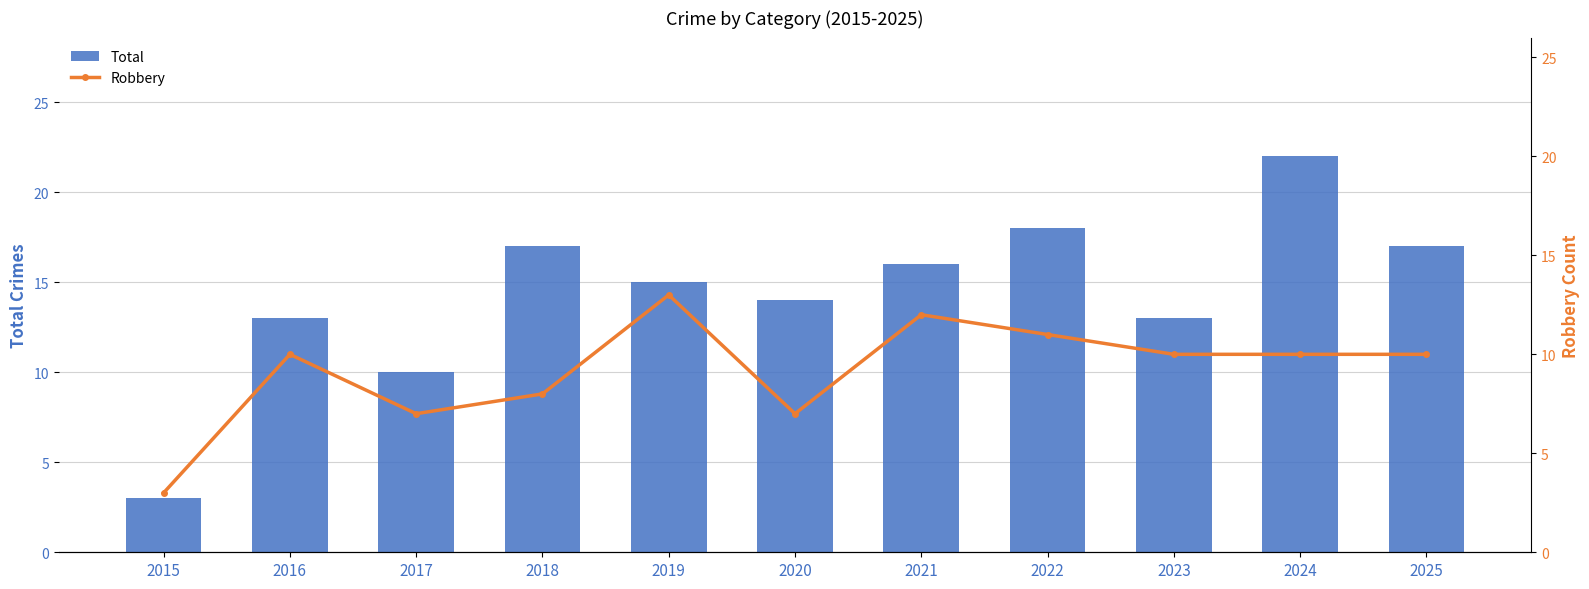

What is the difference between the maximum and minimum values in the Robbery series?

10